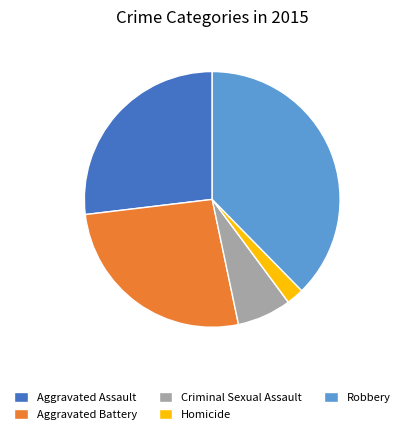

True or false: Homicide accounts for 2% of the total.

True